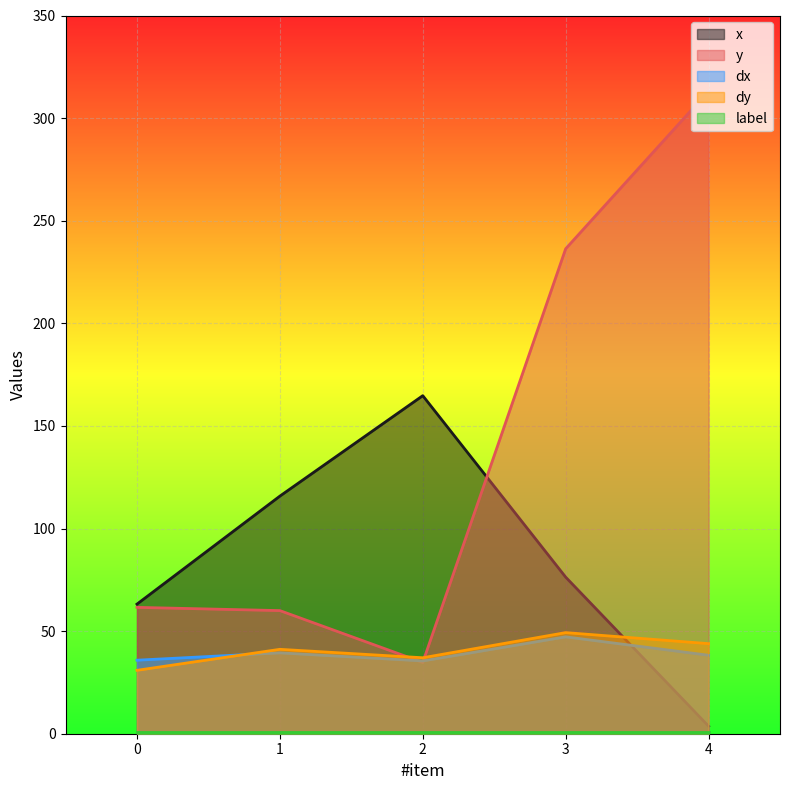

What is the value of the dx point at the 3rd from the left?

35.5